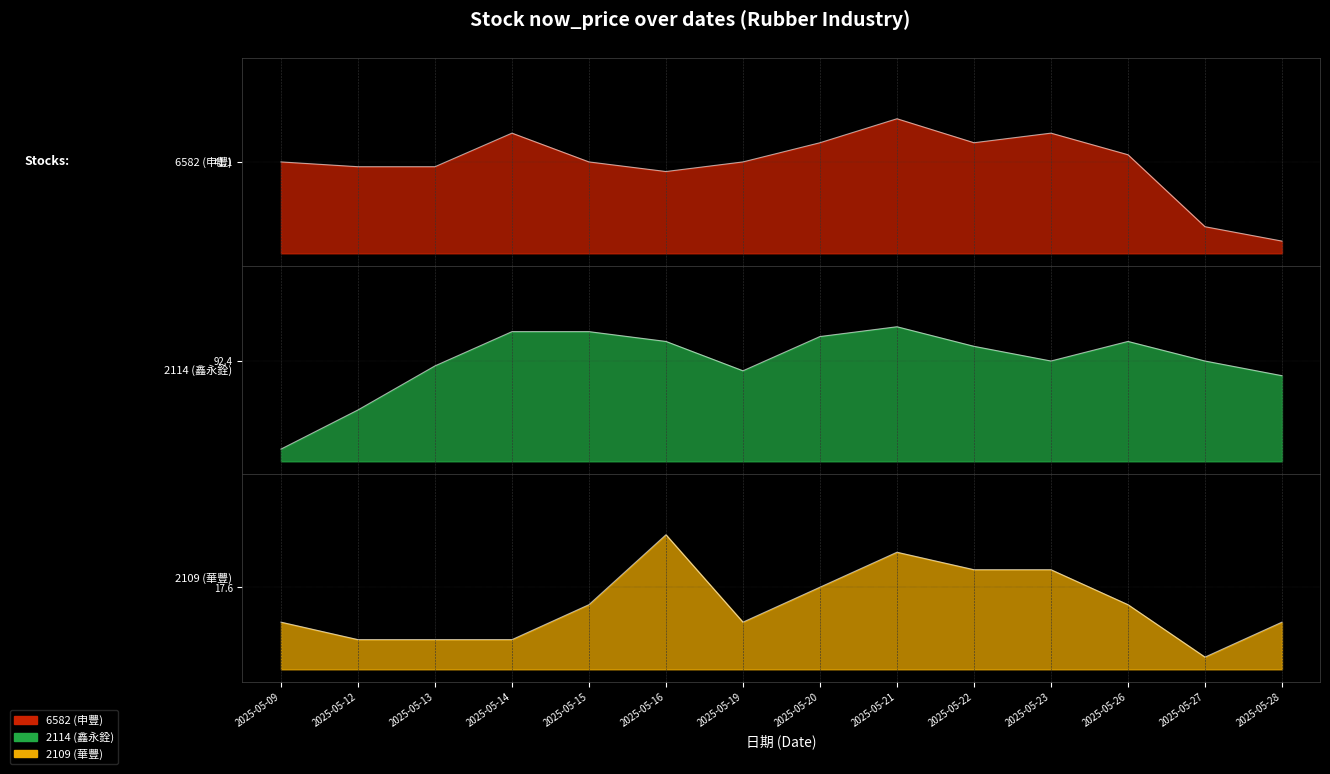

Where is the first local minimum for 2109 (華豐)?

2025-05-19